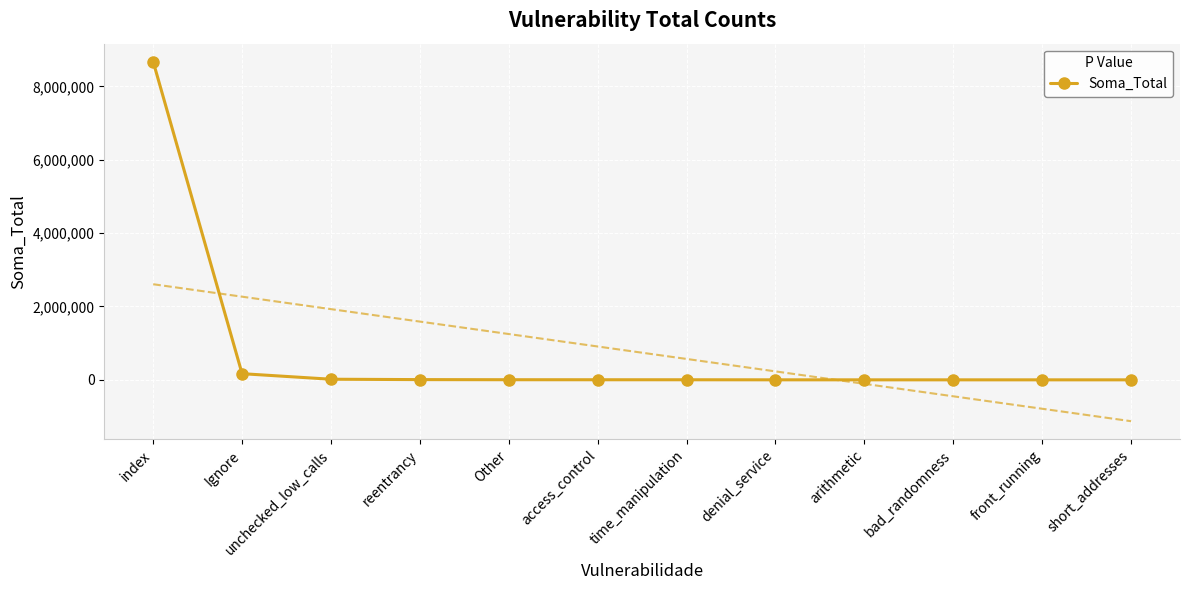

List the labels in order of value, largest first.

index, Ignore, unchecked_low_calls, reentrancy, Other, access_control, time_manipulation, denial_service, arithmetic, bad_randomness, front_running, short_addresses